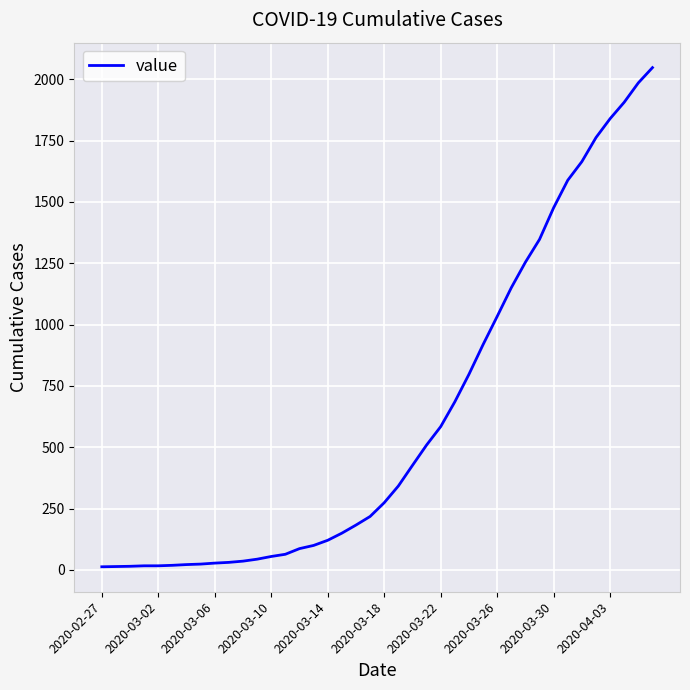

What is the greatest value displayed?

2047